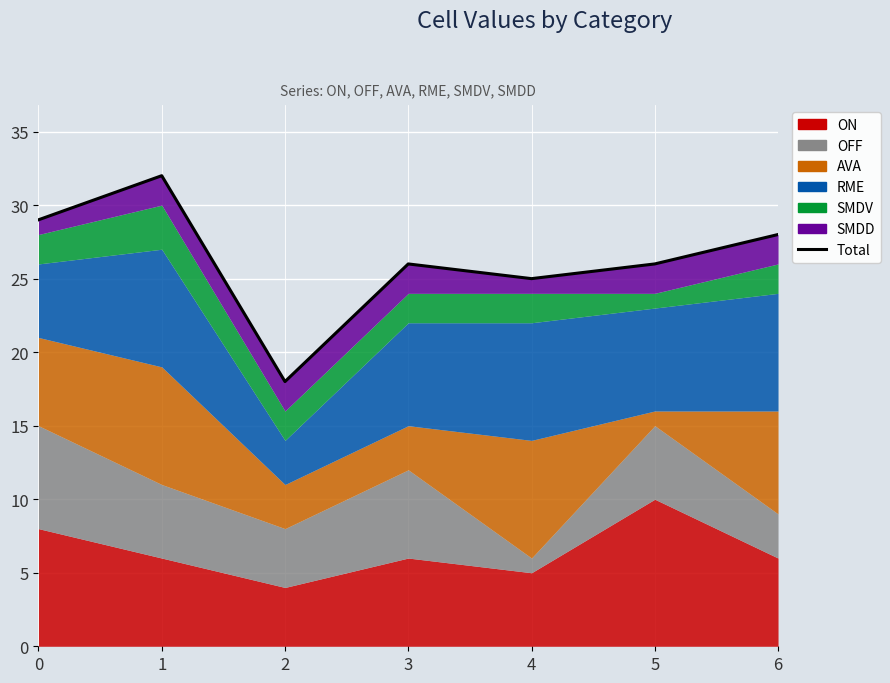

What is the sum of all values?

184